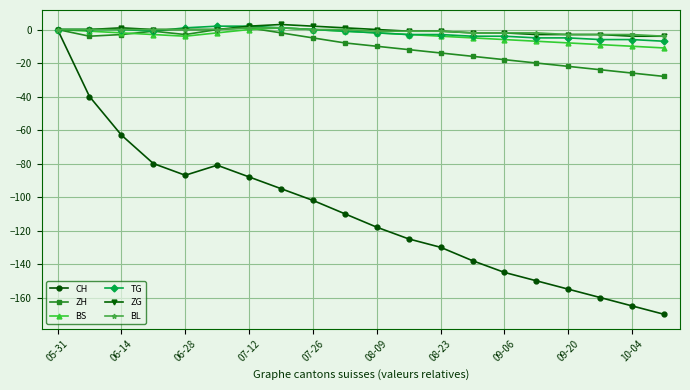

What is the value of the ZH point at the 19th from the left?

-26